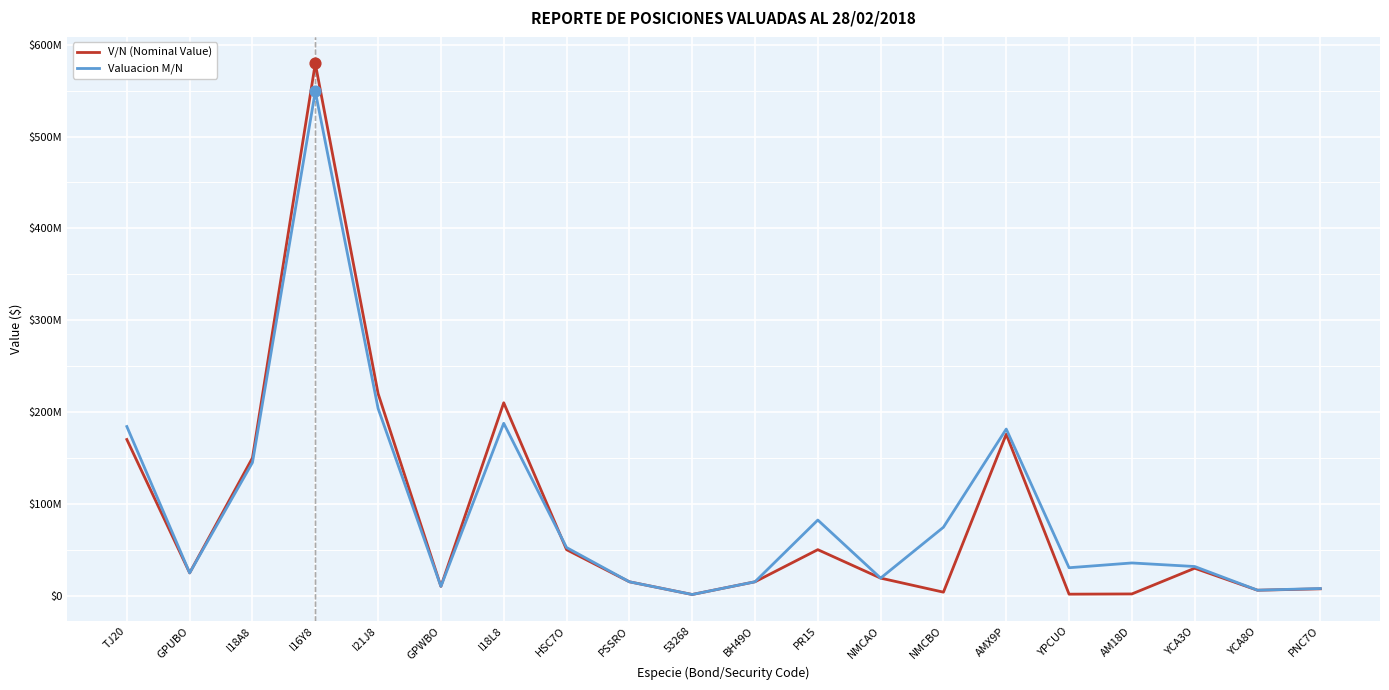

Does the chart have visible grid lines?

Yes